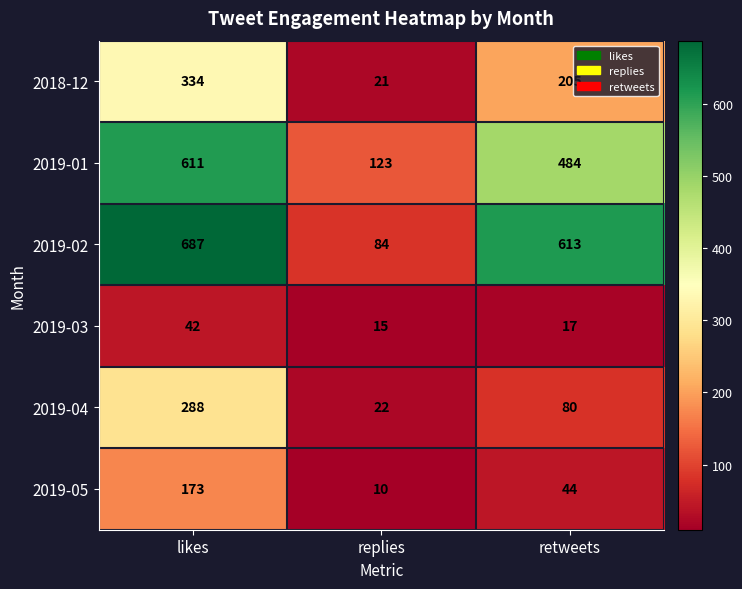

The value of 2019-05 at retweets is 44. True or false?

True